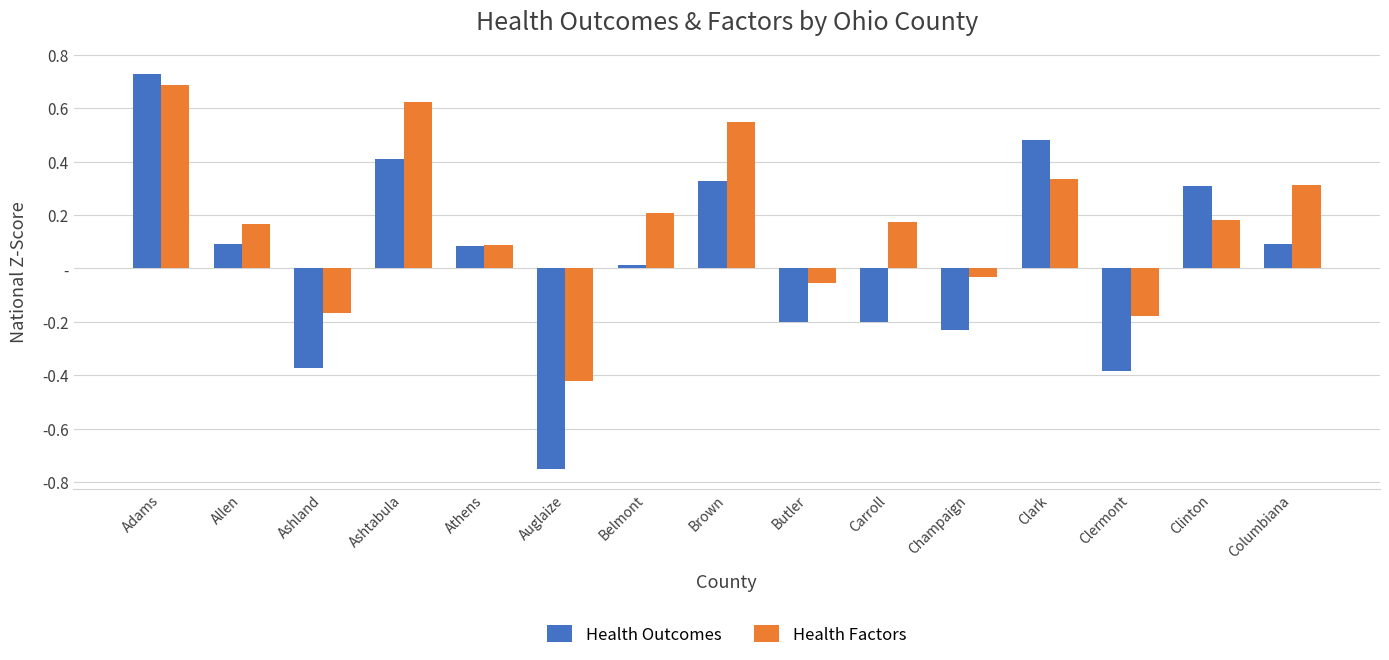

At which label is Health Factors closest to 0?

Champaign